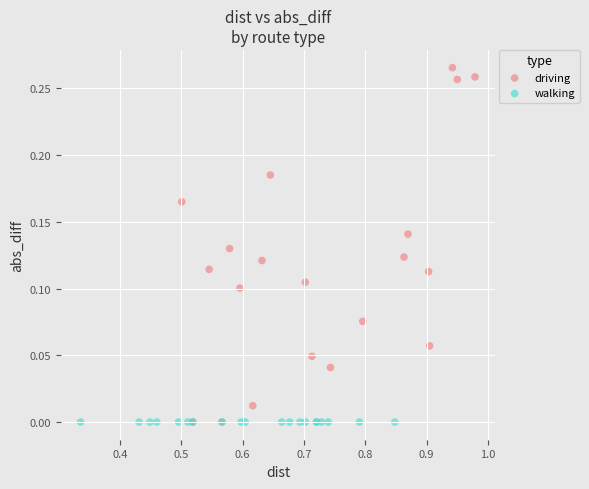

Which series contains the highest Y value?

driving